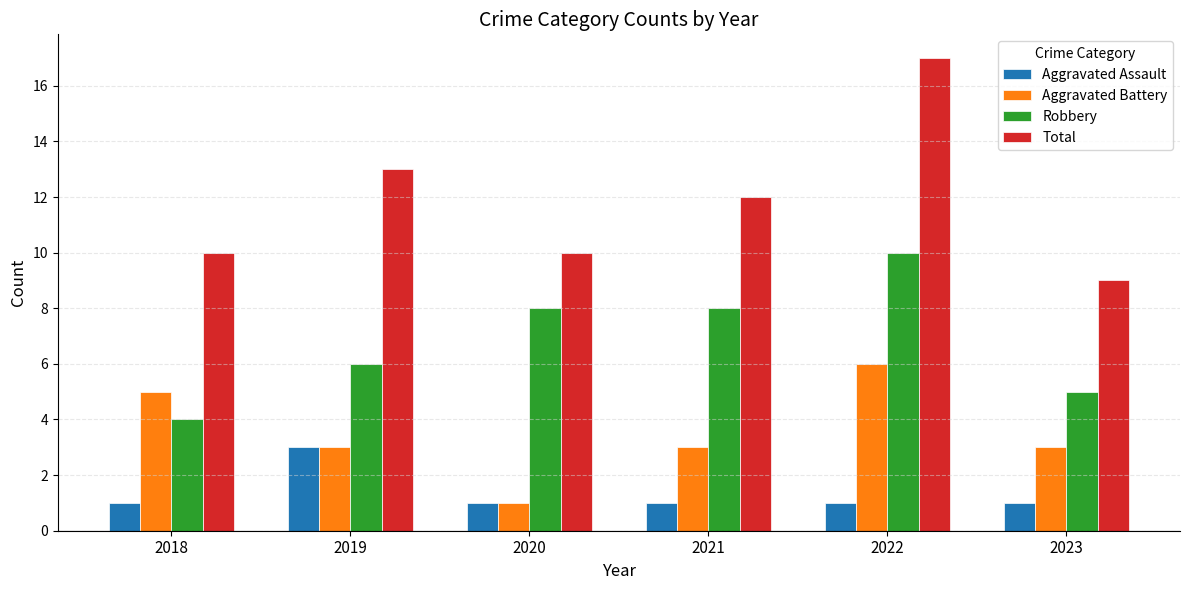

True or false: Robbery has a value of 5 at 2023.

True